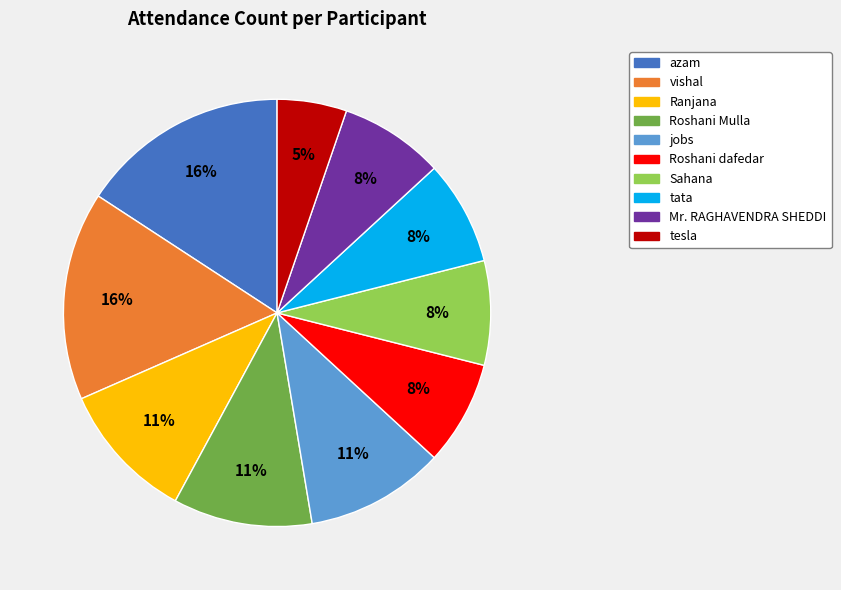

Count the number of slices in the pie.

10